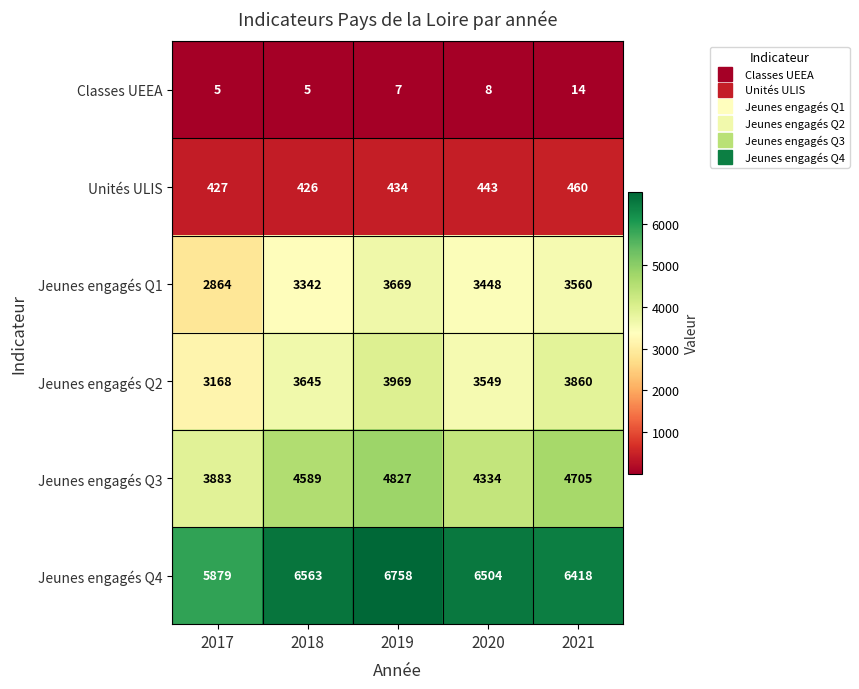

Rank the series by their maximum value, from lowest to highest.

Classes UEEA, Unités ULIS, Jeunes engagés Q1, Jeunes engagés Q2, Jeunes engagés Q3, Jeunes engagés Q4